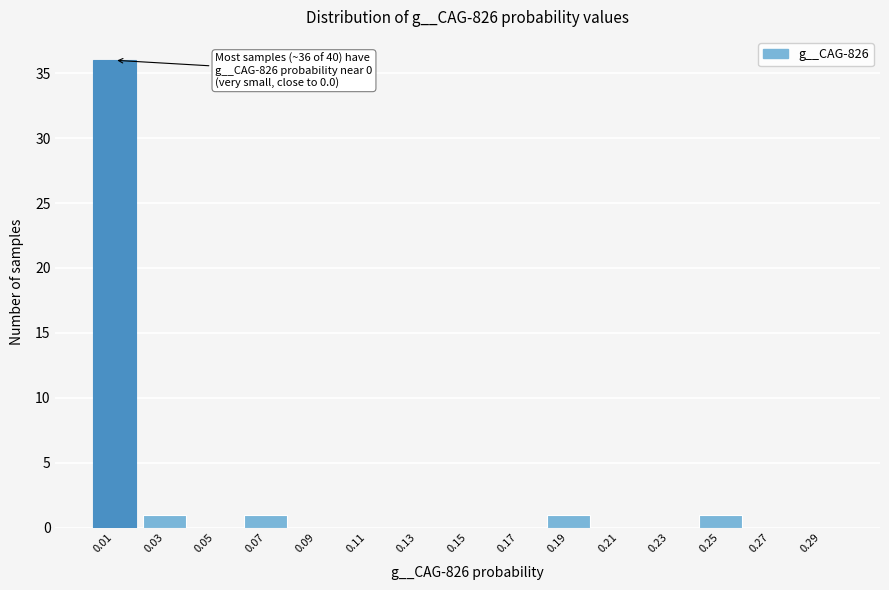

Over which range of the x-axis is the bar tallest?

0.00 to 0.02